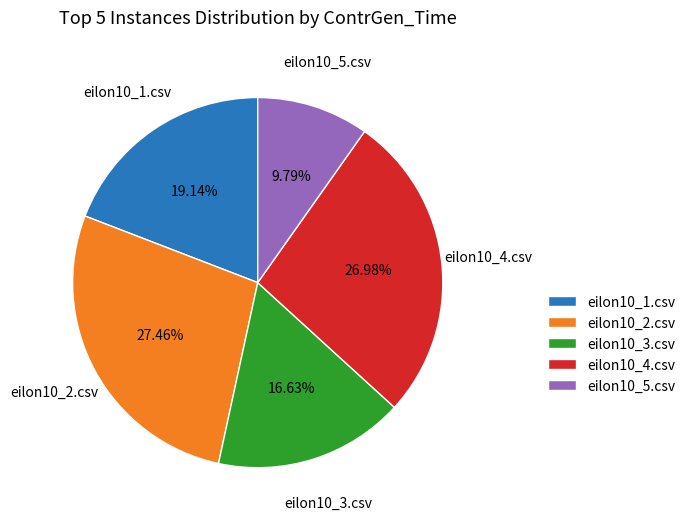

Which has a higher value, eilon10_3.csv or eilon10_1.csv?

eilon10_1.csv